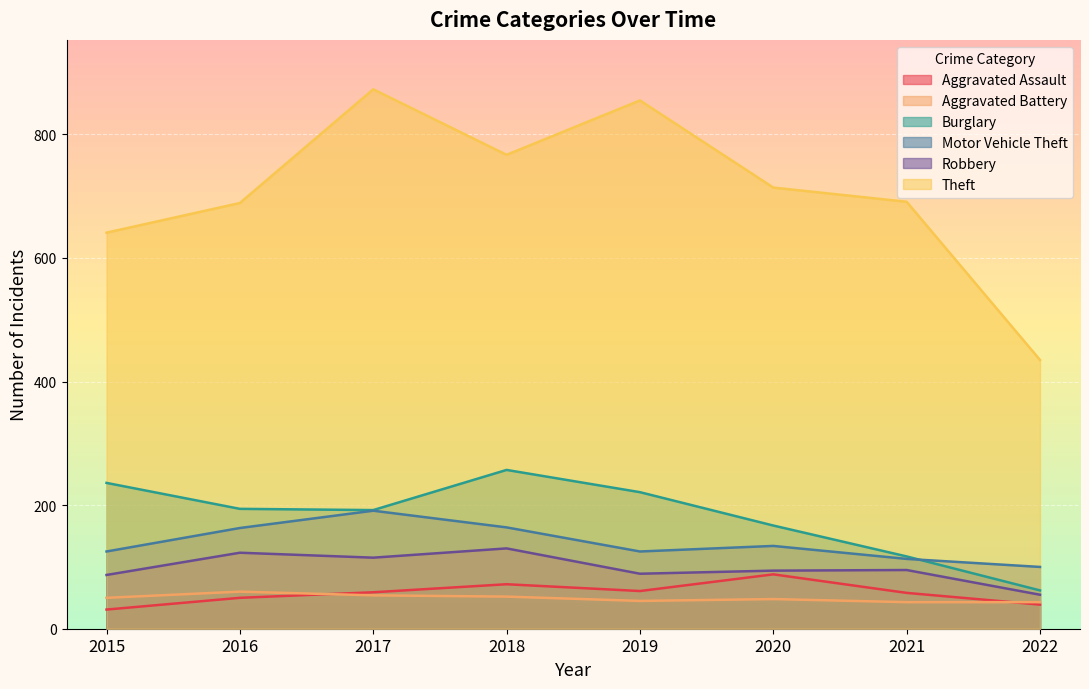

Reading right to left, what are all the values shown in this chart?

Aggravated Assault: 39	58	88	61	72	59	50	31
Aggravated Battery: 43	43	48	45	52	54	60	50
Burglary: 62	117	167	221	257	192	194	236
Motor Vehicle Theft: 100	113	134	125	164	191	163	125
Robbery: 55	95	94	89	130	115	123	87
Theft: 435	691	714	855	767	873	689	641